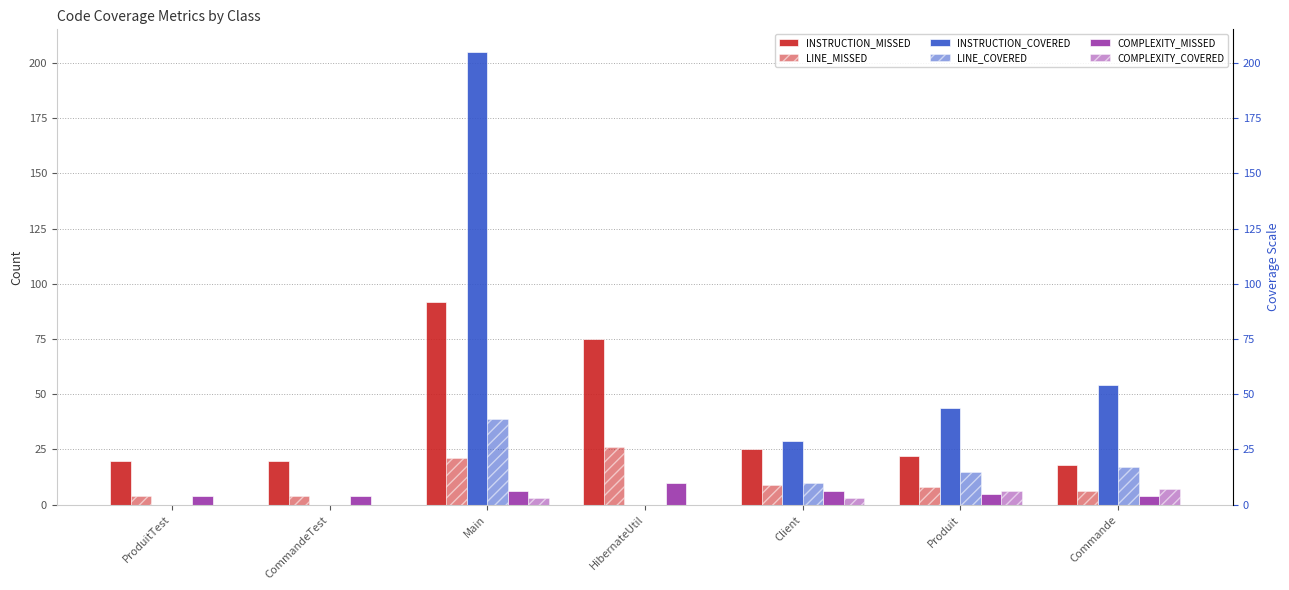

Reading left to right, what are all the values shown in this chart?

INSTRUCTION_MISSED: 20	20	92	75	25	22	18
LINE_MISSED: 4	4	21	26	9	8	6
INSTRUCTION_COVERED: 0	0	205	0	29	44	54
LINE_COVERED: 0	0	39	0	10	15	17
COMPLEXITY_MISSED: 4	4	6	10	6	5	4
COMPLEXITY_COVERED: 0	0	3	0	3	6	7